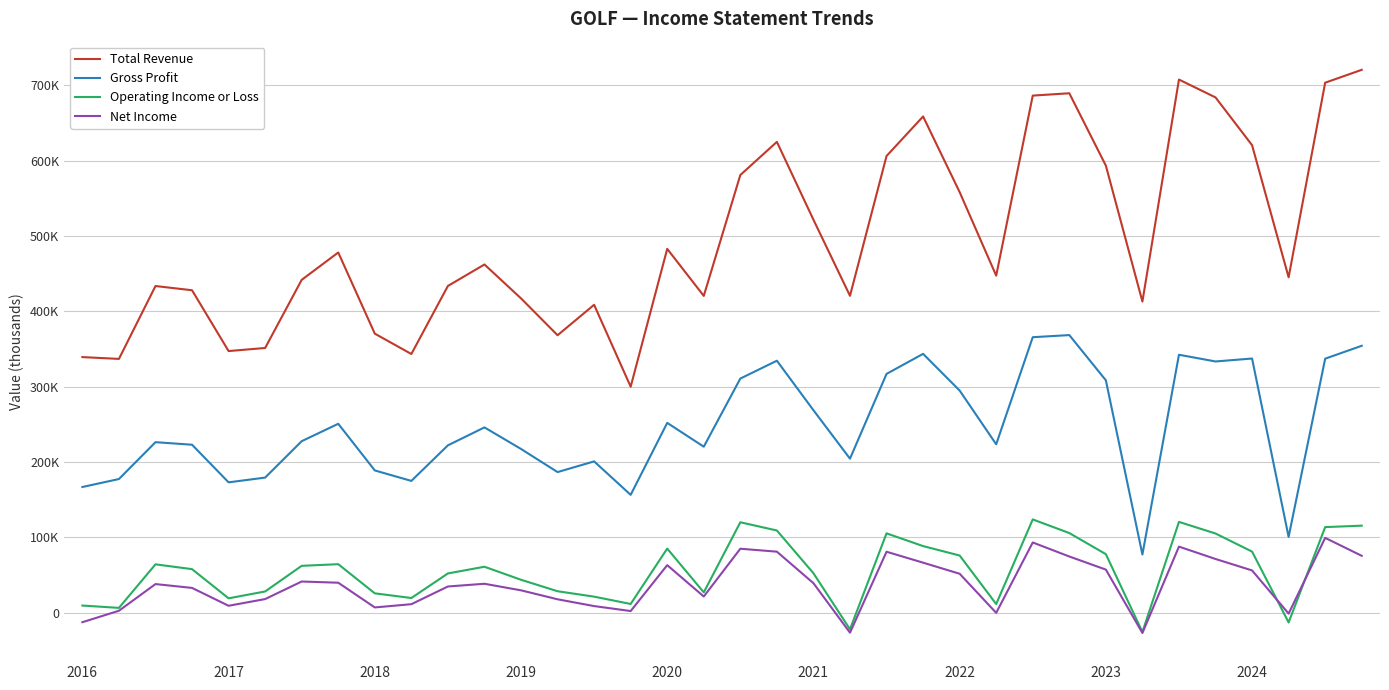

What are all the series names shown in the legend?

Total Revenue, Gross Profit, Operating Income or Loss, Net Income